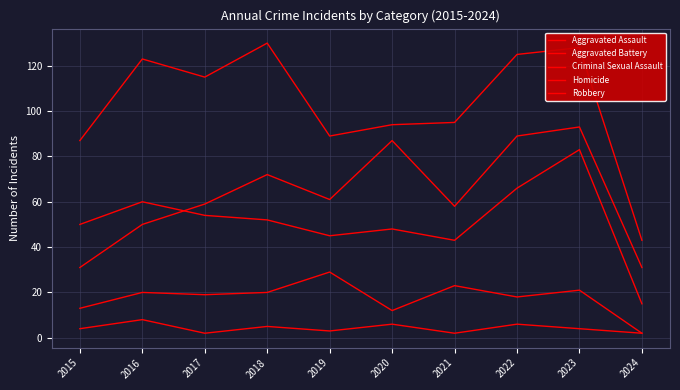

What is the value of the Robbery point at the 10th from the left?

43